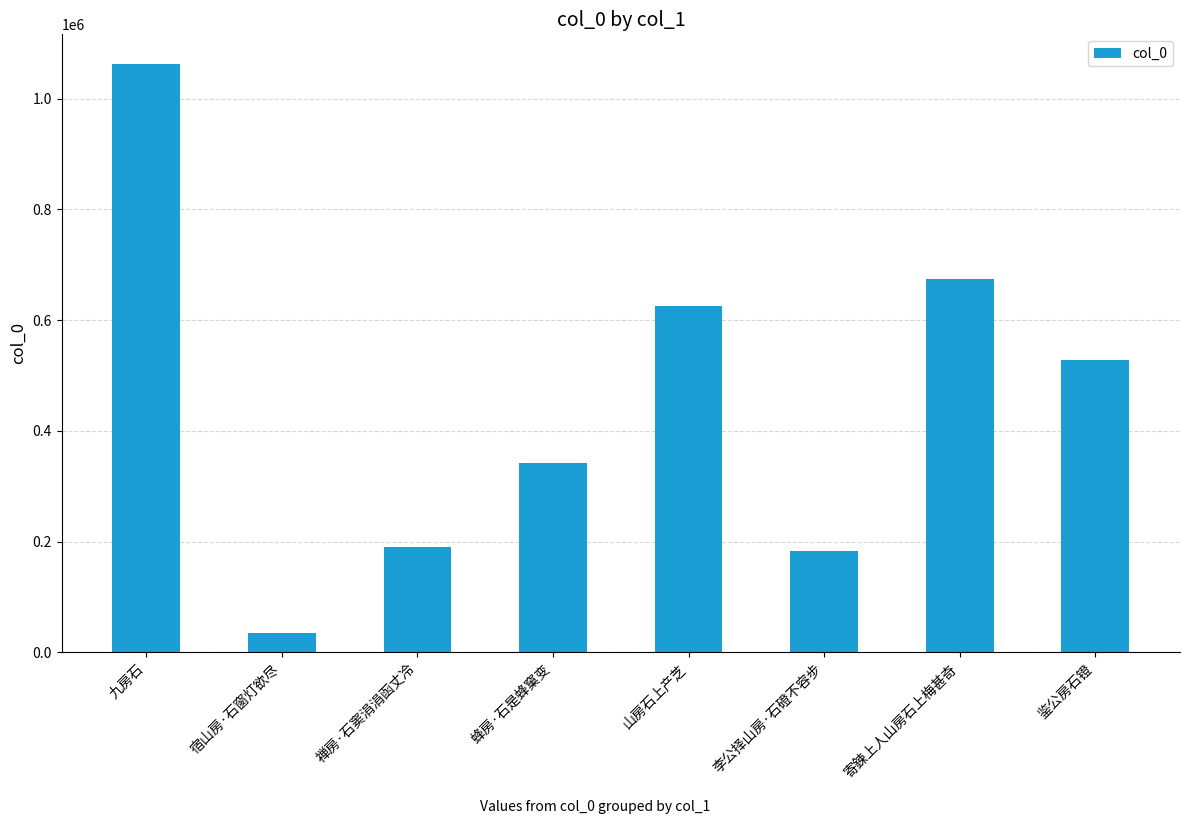

At which label does the data first exceed 528239?

九房石